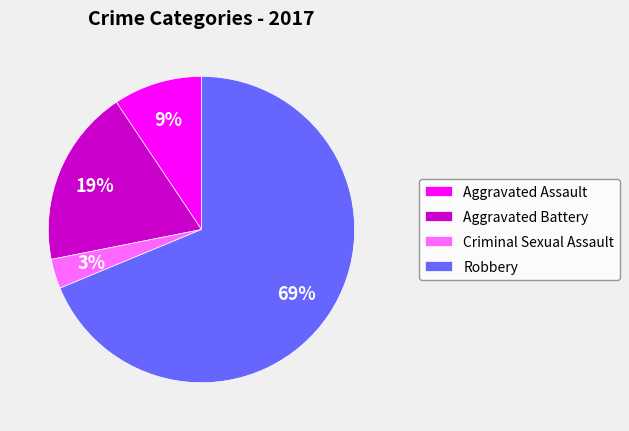

True or false: Aggravated Battery accounts for 19% of the total.

True